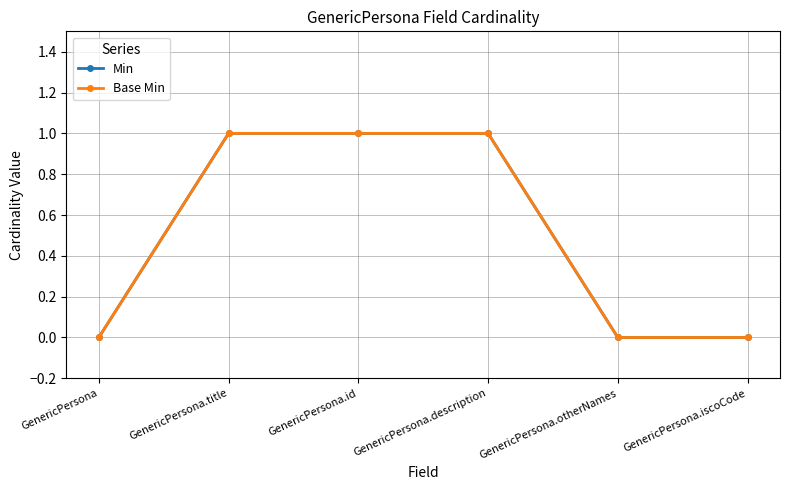

Rank the series by their maximum value, from lowest to highest.

Min, Base Min